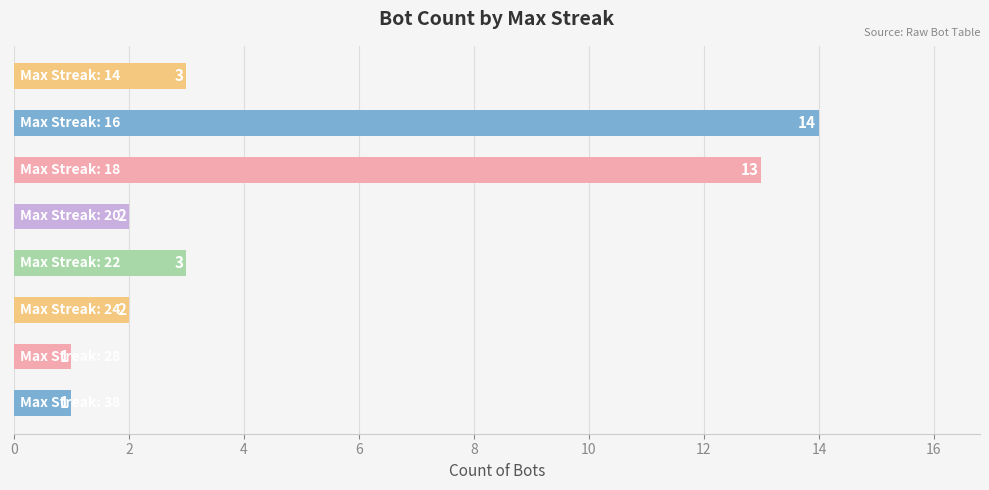

Reading top to bottom, what are all the values shown in this chart?

3	14	13	2	3	2	1	1